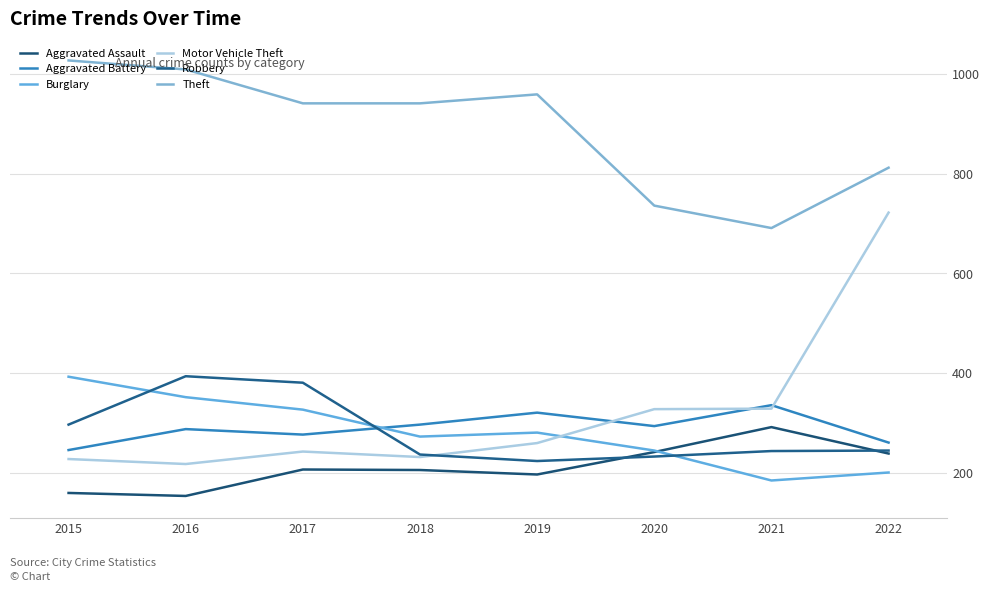

Reading right to left, what are all the values shown in this chart?

Aggravated Assault: 2022=239	2021=292	2020=242	2019=197	2018=206	2017=207	2016=154	2015=160
Aggravated Battery: 2022=261	2021=336	2020=294	2019=321	2018=297	2017=277	2016=288	2015=246
Burglary: 2022=201	2021=185	2020=245	2019=281	2018=273	2017=327	2016=352	2015=393
Motor Vehicle Theft: 2022=722	2021=329	2020=328	2019=260	2018=232	2017=243	2016=218	2015=228
Robbery: 2022=245	2021=244	2020=233	2019=224	2018=237	2017=381	2016=394	2015=297
Theft: 2022=812	2021=691	2020=736	2019=959	2018=941	2017=941	2016=1009	2015=1027